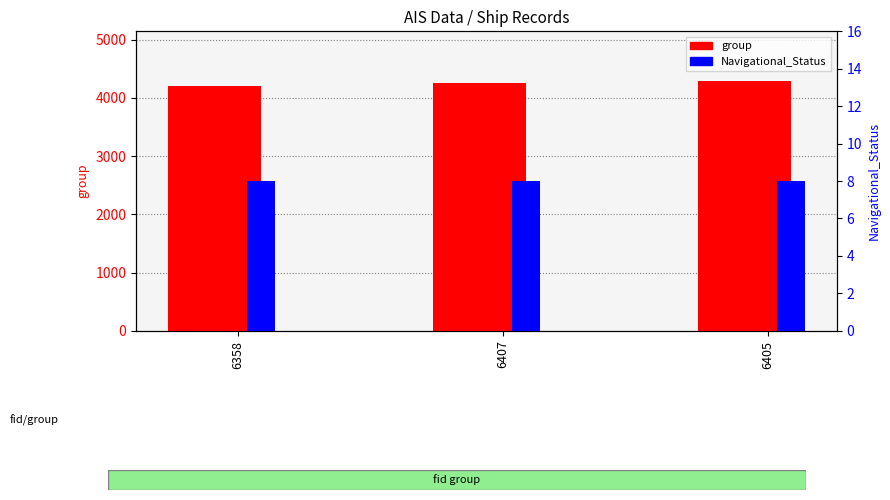

How many group values are between 4208 and 4284?

3